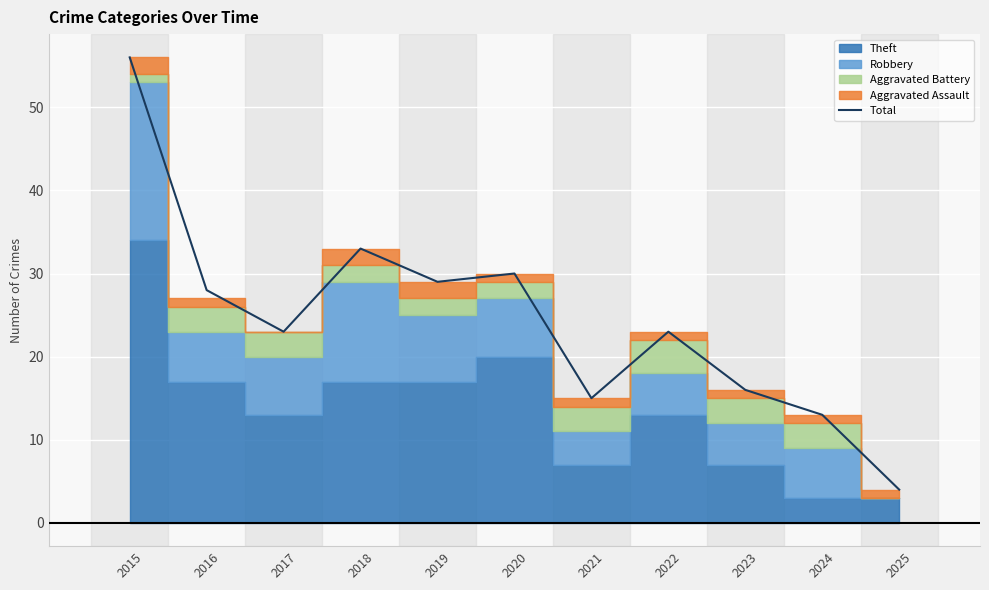

How many data points are less than 23?

4